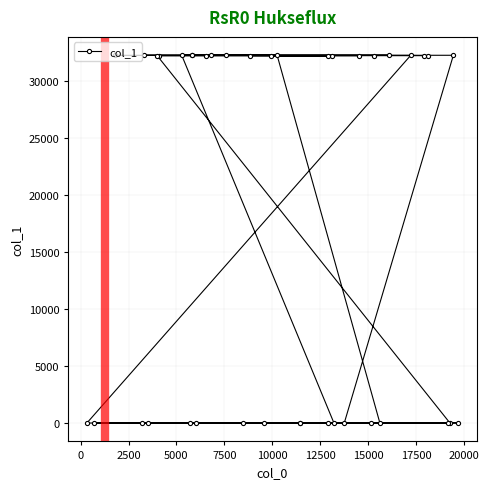

What is the maximum value shown in the chart?

32215